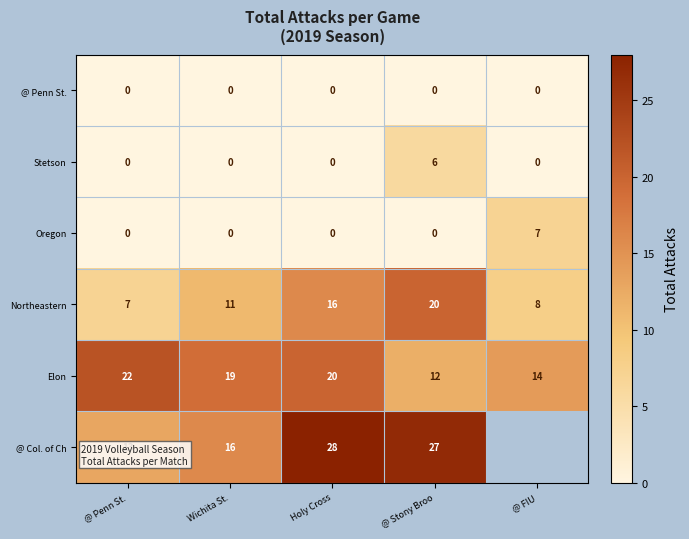

The Oregon series shows 0 at Wichita St.. True or false?

True